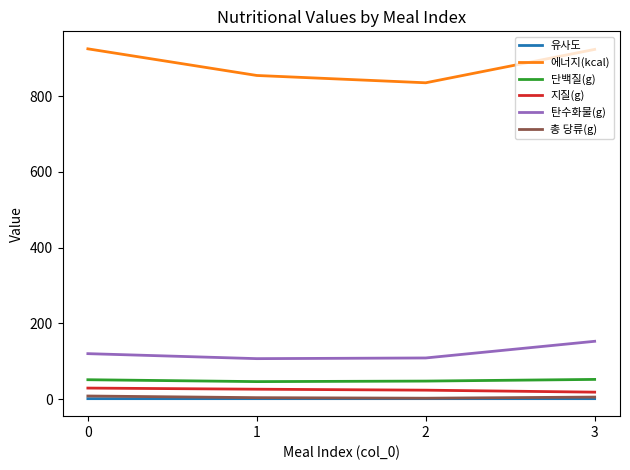

What are all the series names shown in the legend?

유사도, 에너지(kcal), 단백질(g), 지질(g), 탄수화물(g), 총 당류(g)